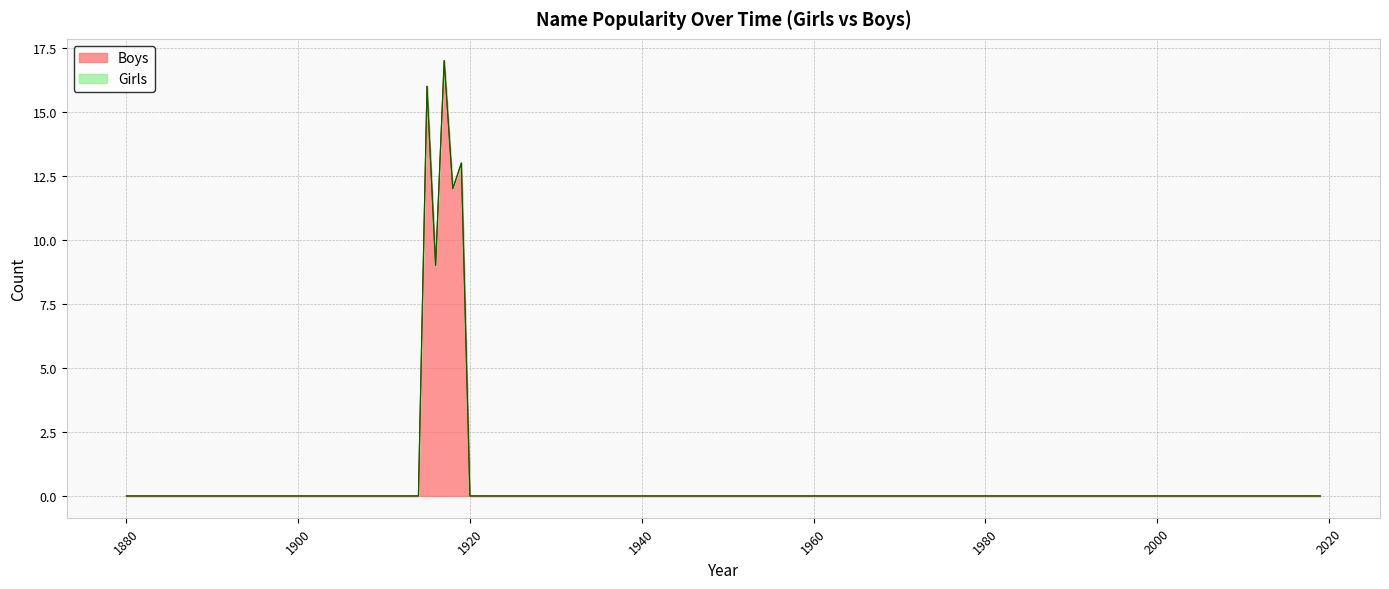

Rank the series at 1918 from lowest to highest value.

Girls, Boys